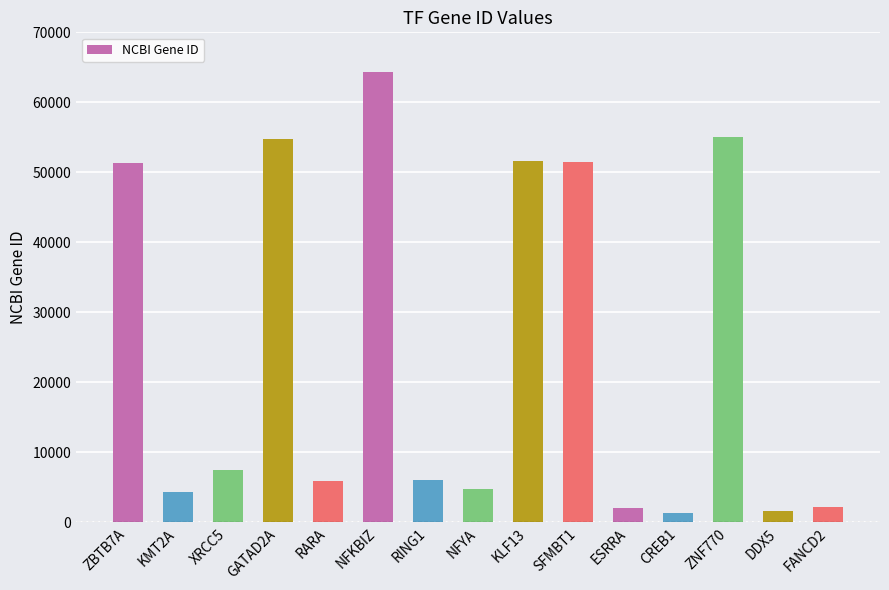

What is the label of the 11th bar from the left?

ESRRA